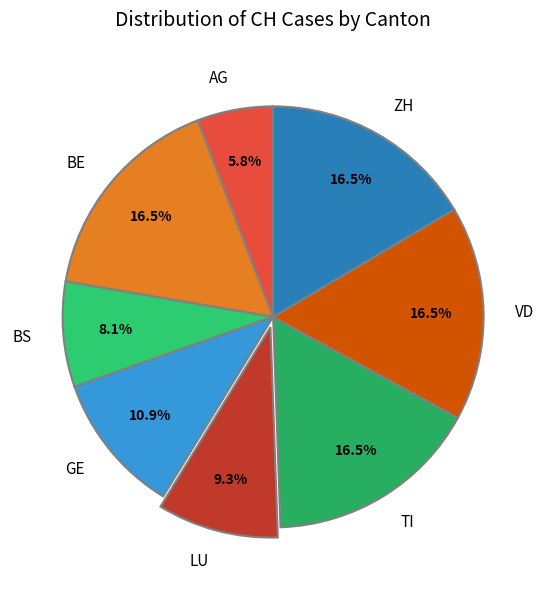

How many segments does this pie chart have?

8